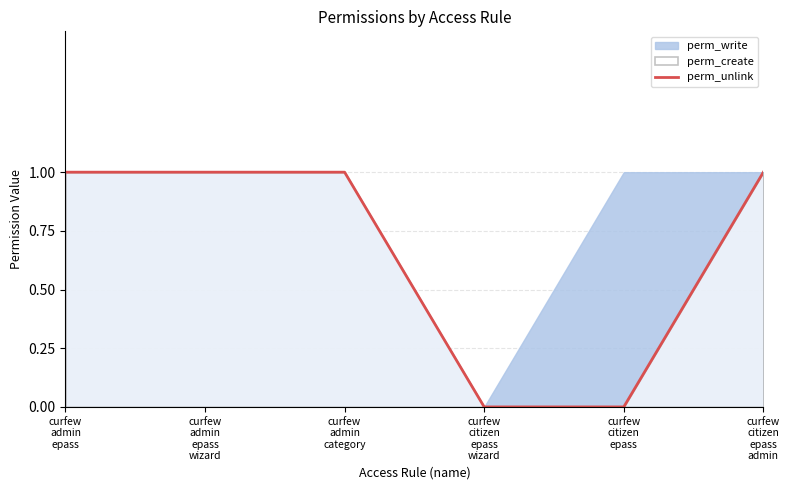

What is the average value?

1